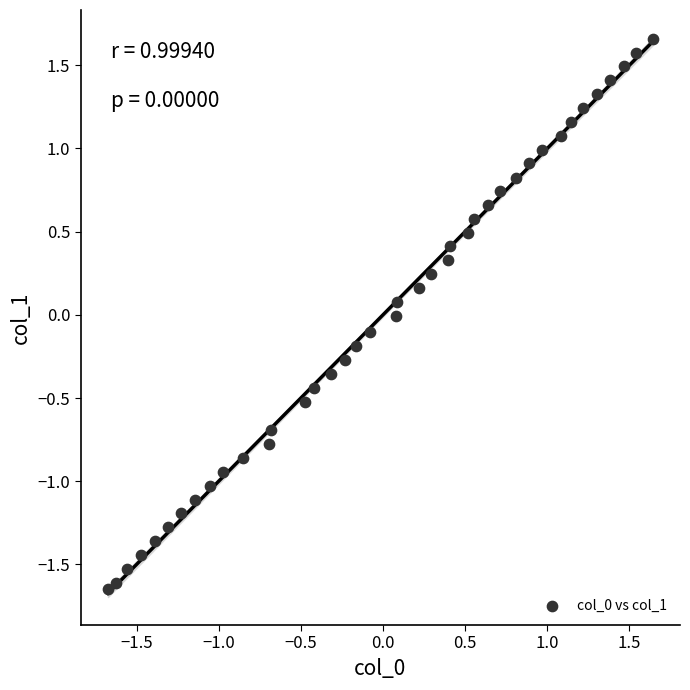

What is the range of X values (max minus min)?

3.3